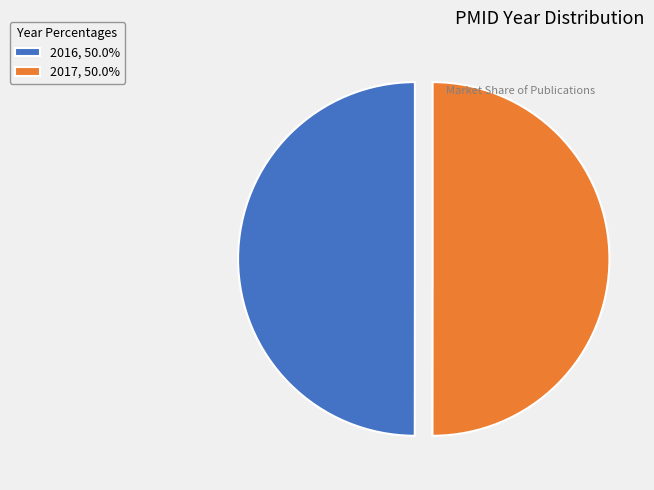

How many slices are in this pie chart?

2